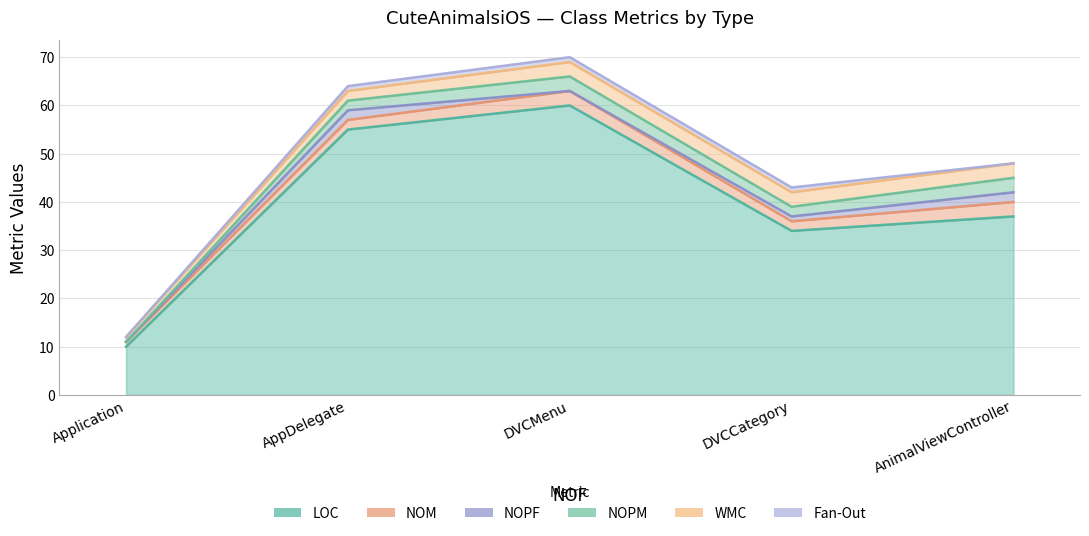

How many data points in LOC are above 37?

2